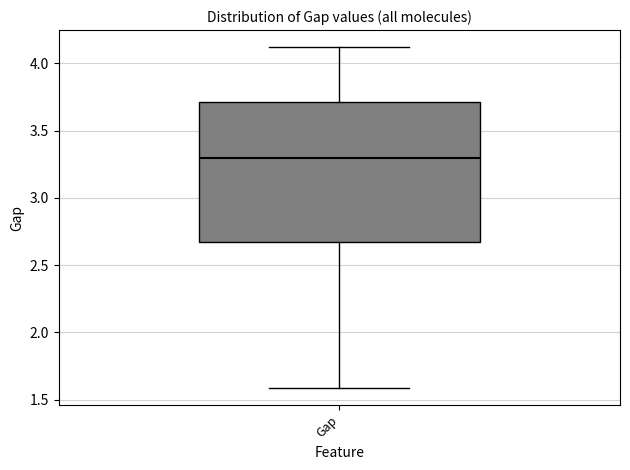

Where does the lower whisker of the box for Gap end on the y-axis? The values are not printed on the chart, so give them approximately, as read against the axis.

1.6